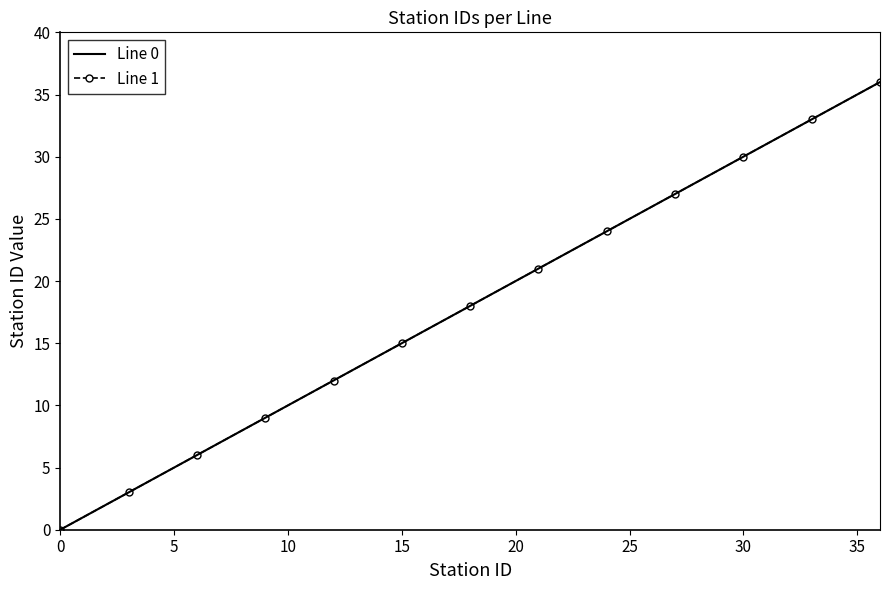

How many lines are shown in the chart?

2